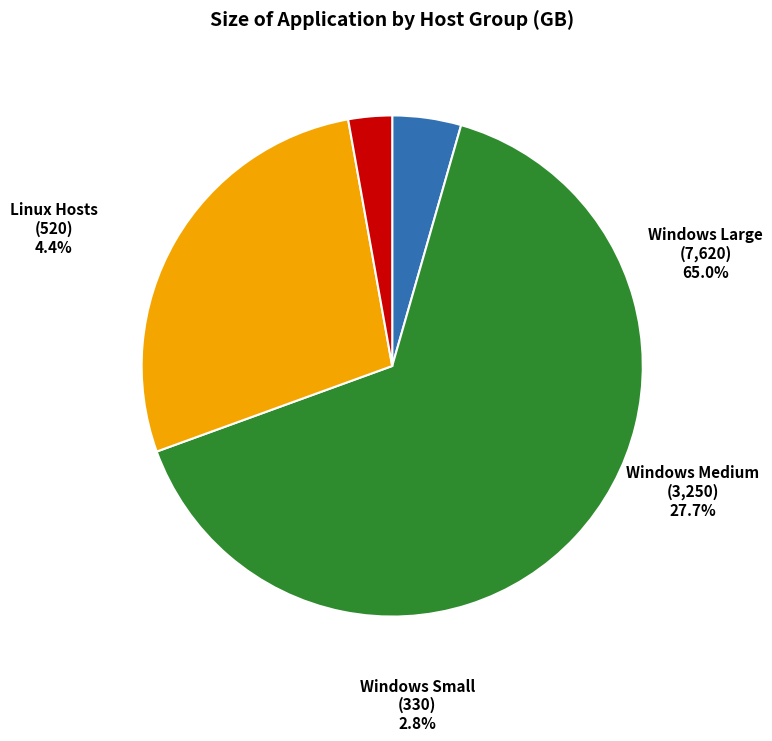

Is there any slice that represents more than half of the pie?

Yes